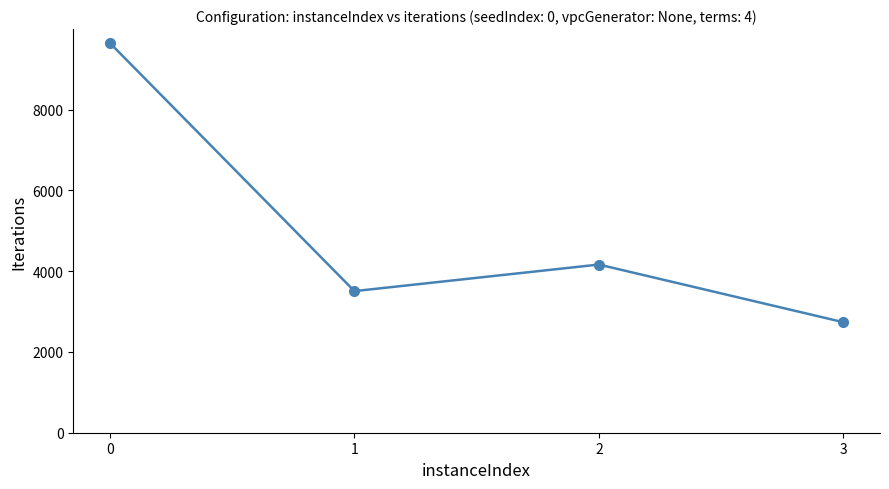

What is the average value?

5015